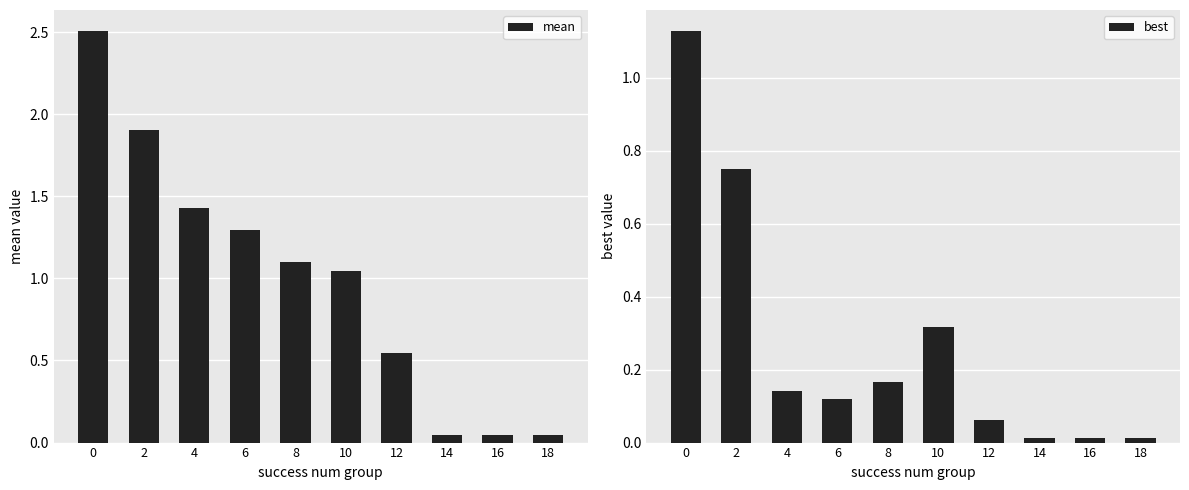

What is the highest value of the mean series?

2.5